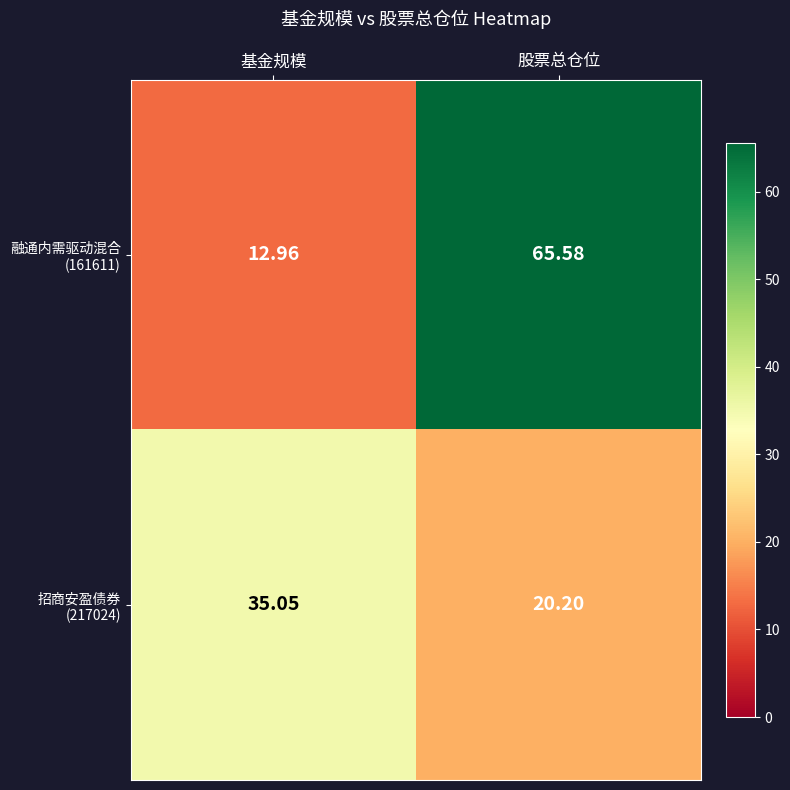

At which category is the sum across all series the highest?

股票总仓位